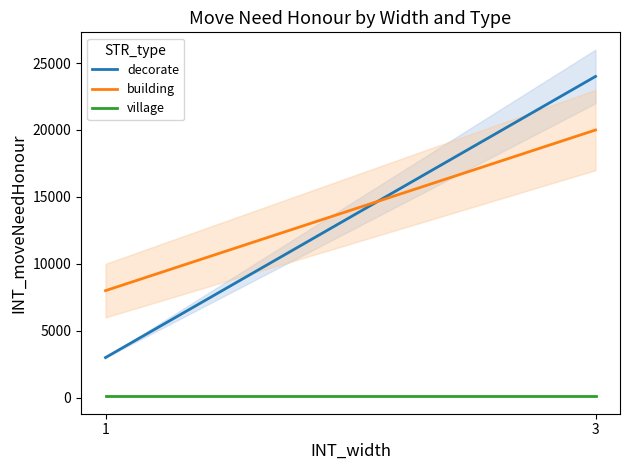

What is the value of the village point at the 1st from the left?

100